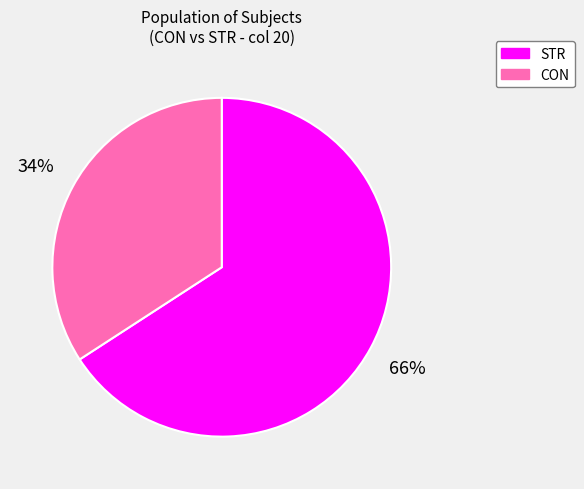

Rank the categories by value from highest to lowest.

STR, CON